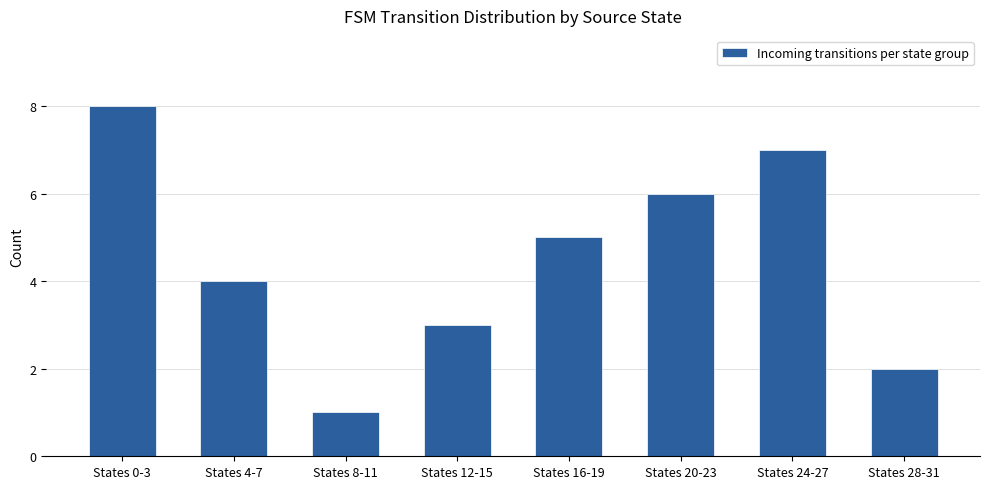

What is the label of the 4th bar from the left?

States 12-15